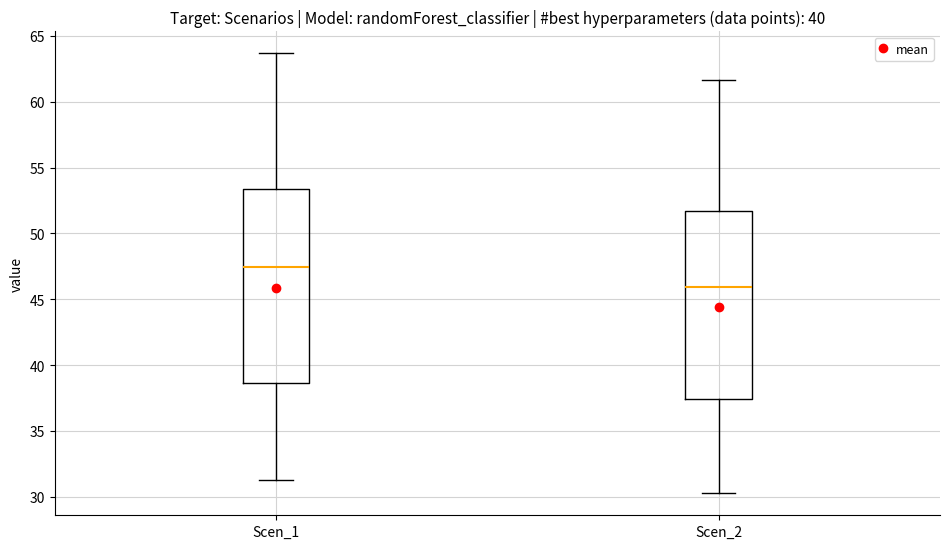

Which box has the highest median line?

Scen_1